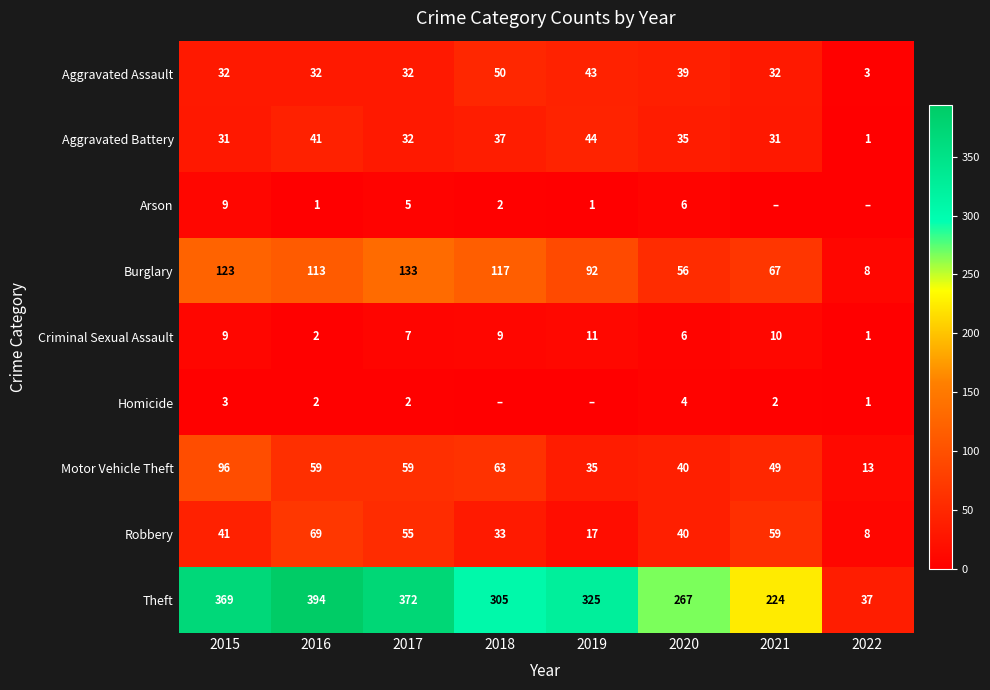

What is the difference between the maximum and minimum values in the Burglary series?

125